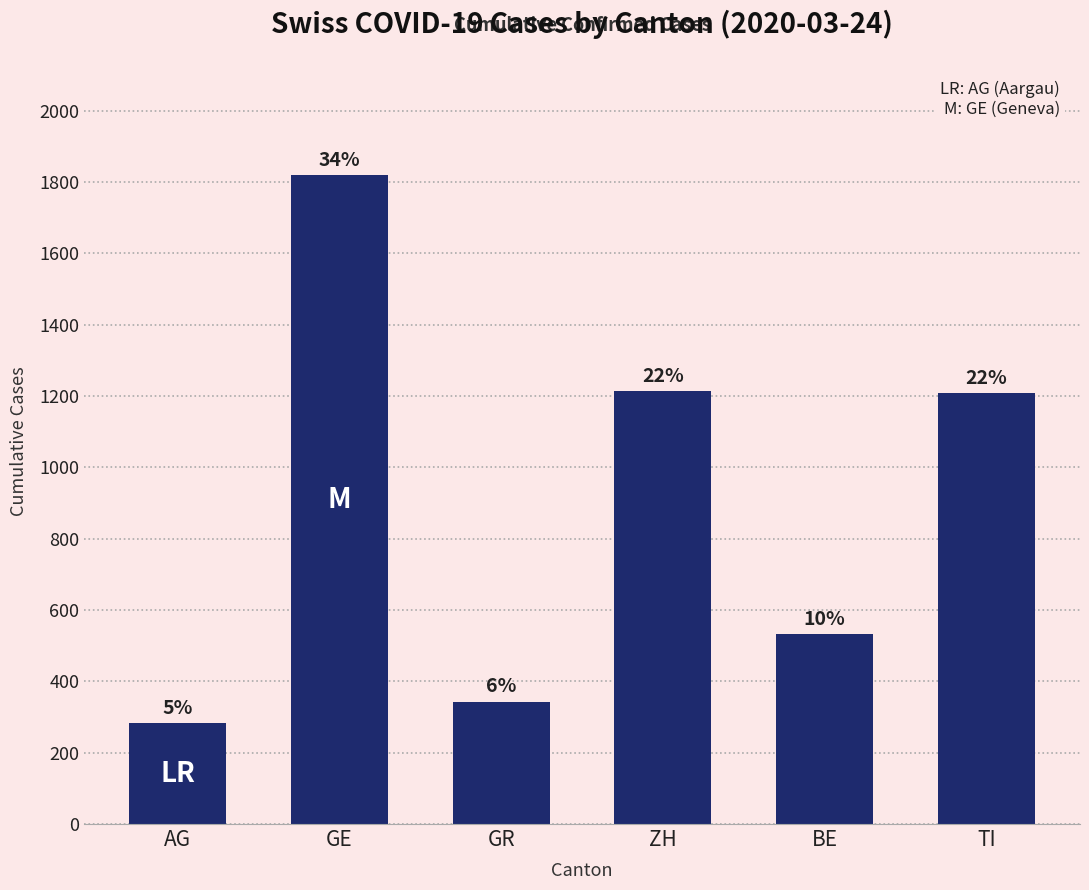

What is the label of the 2nd bar from the right?

BE